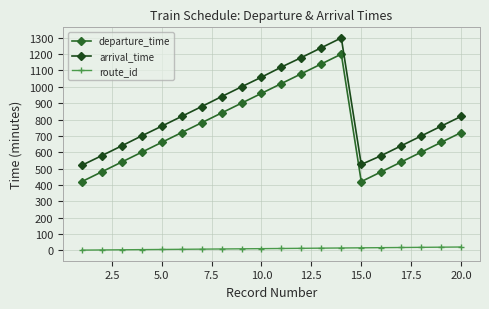

Count the number of data series in this chart.

3